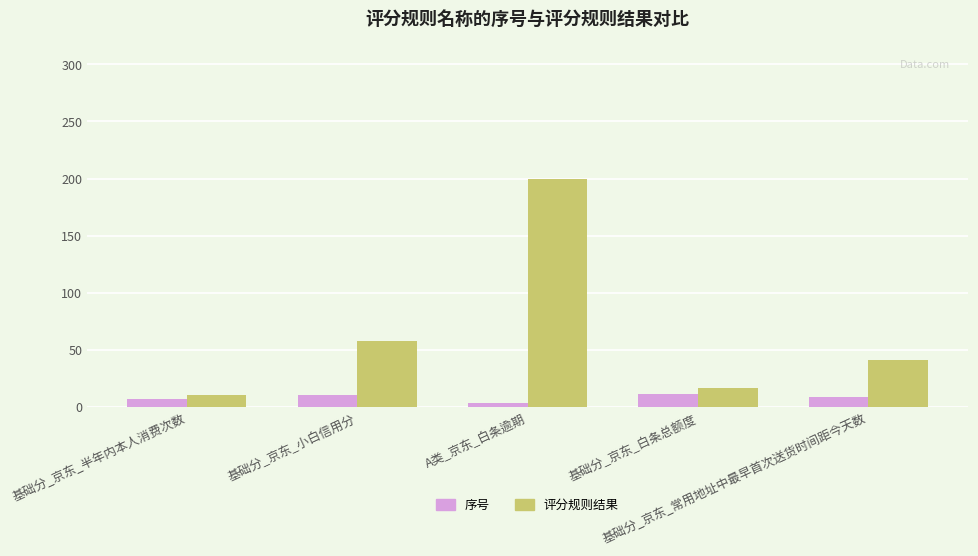

Where is 评分规则结果 nearest to the value 105?

基础分_京东_小白信用分